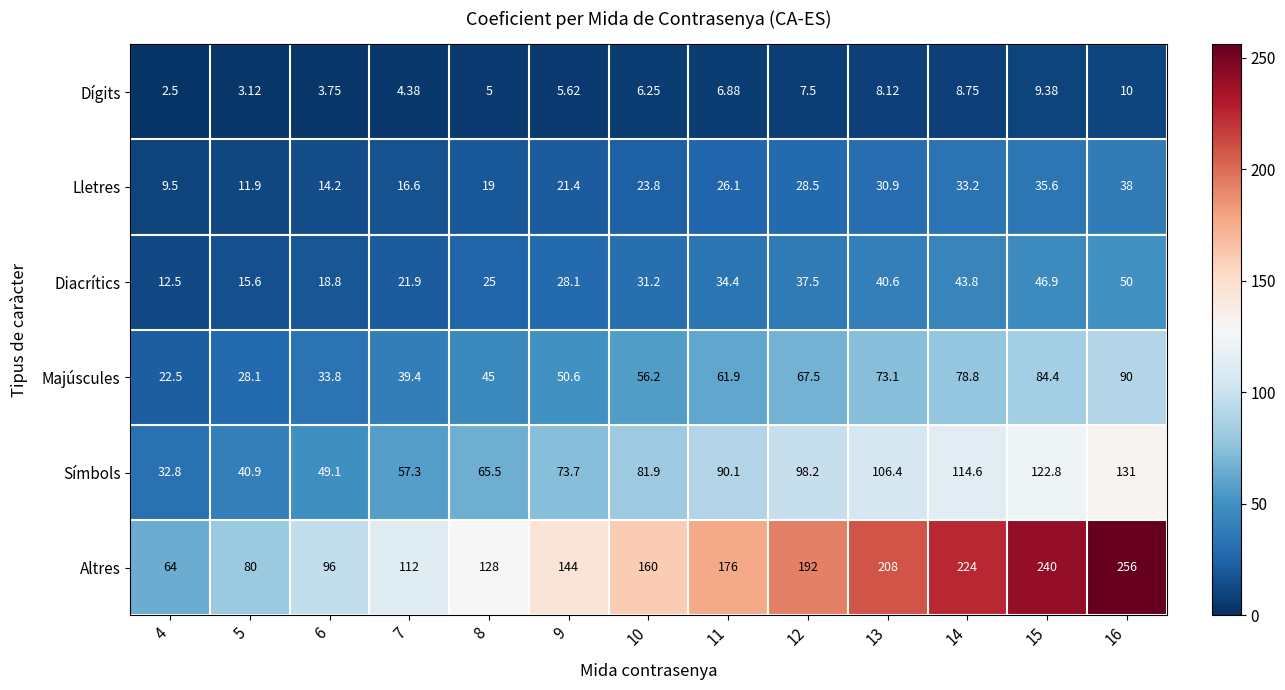

What is the spread (max minus min) of values at 13?

199.9